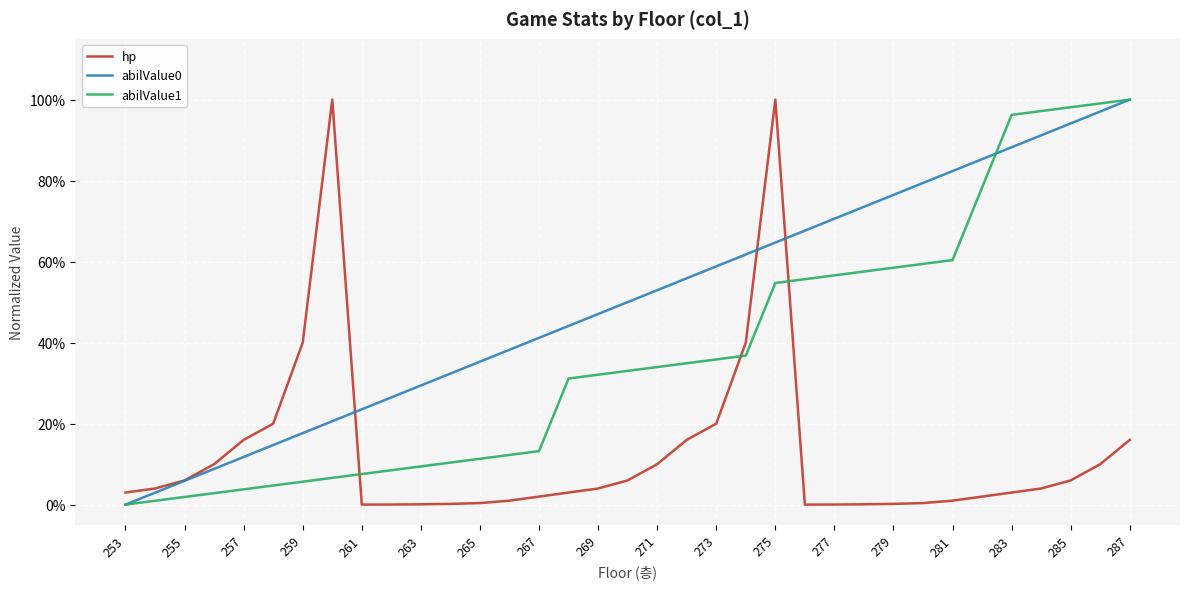

List the series in order of their overall mean, highest first.

abilValue0, abilValue1, hp